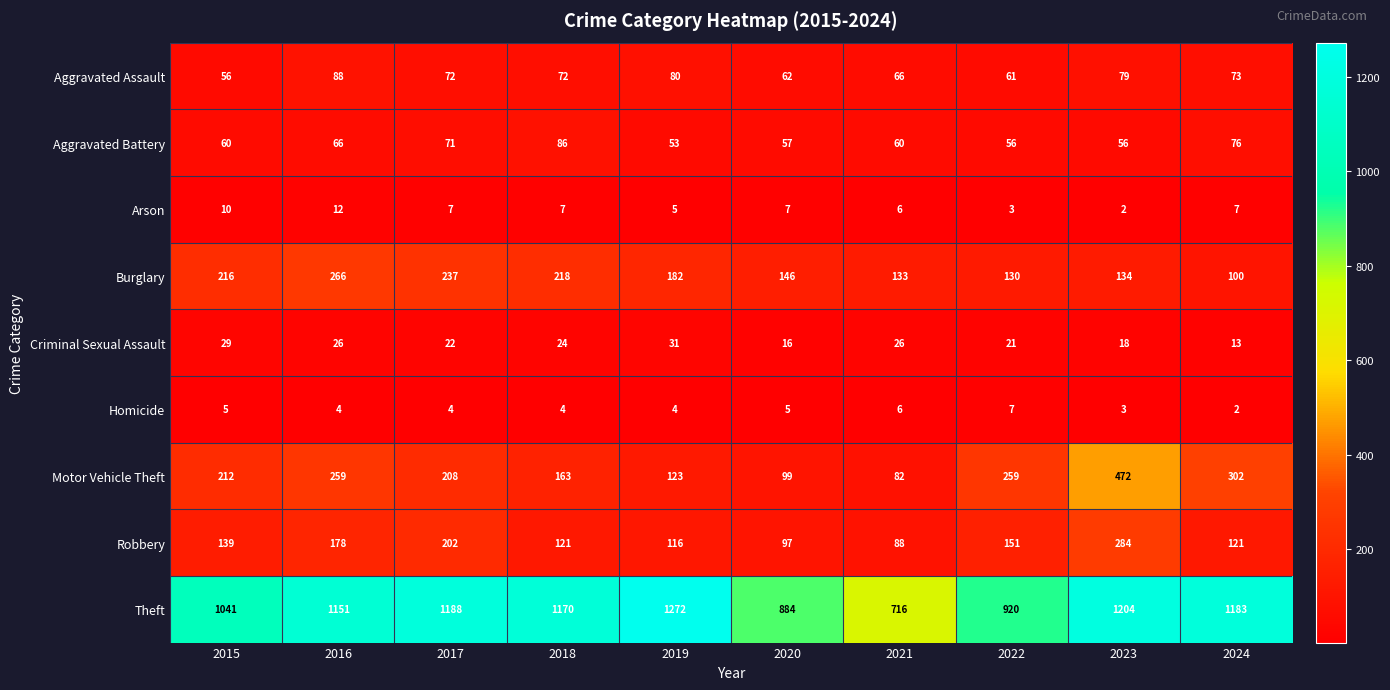

What is the greatest value displayed?

1272